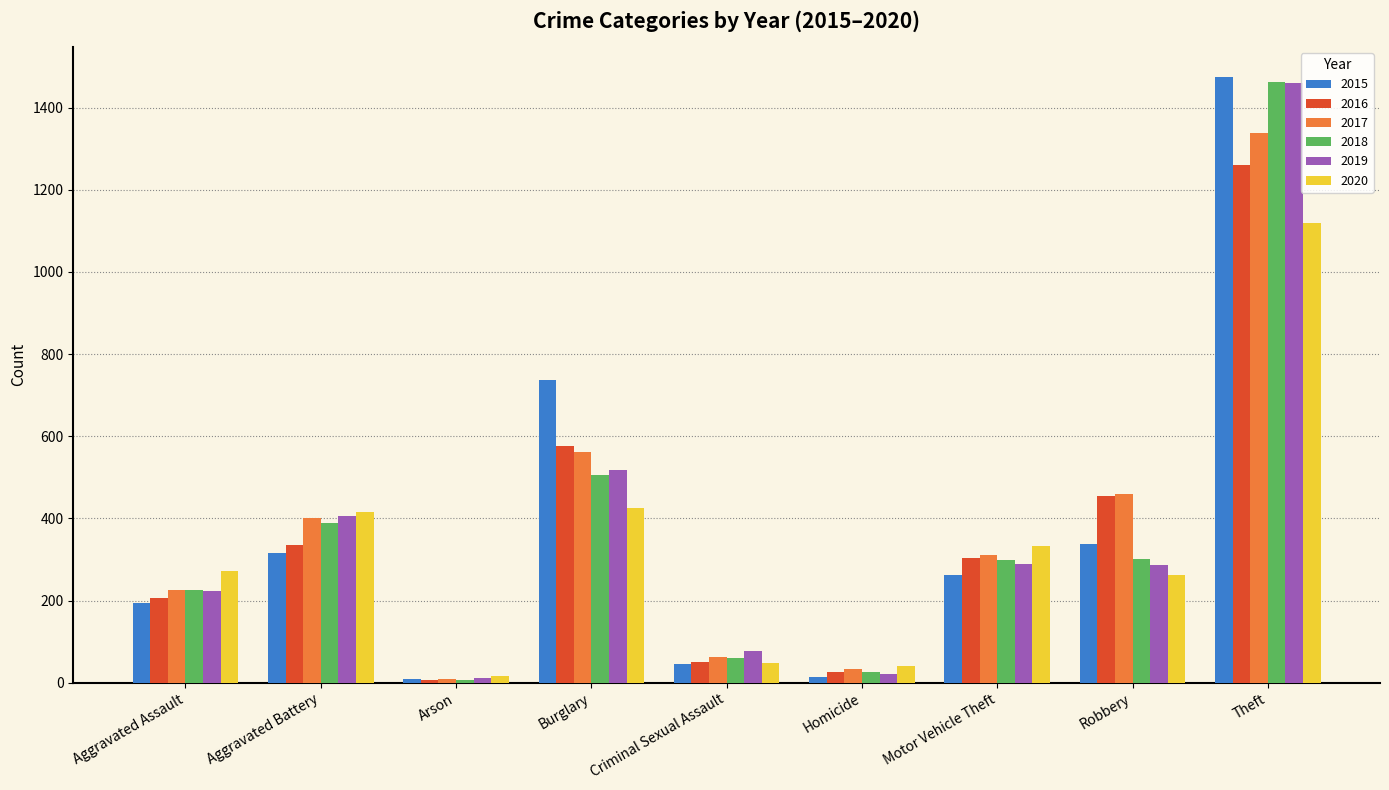

How many groups of bars are there?

9